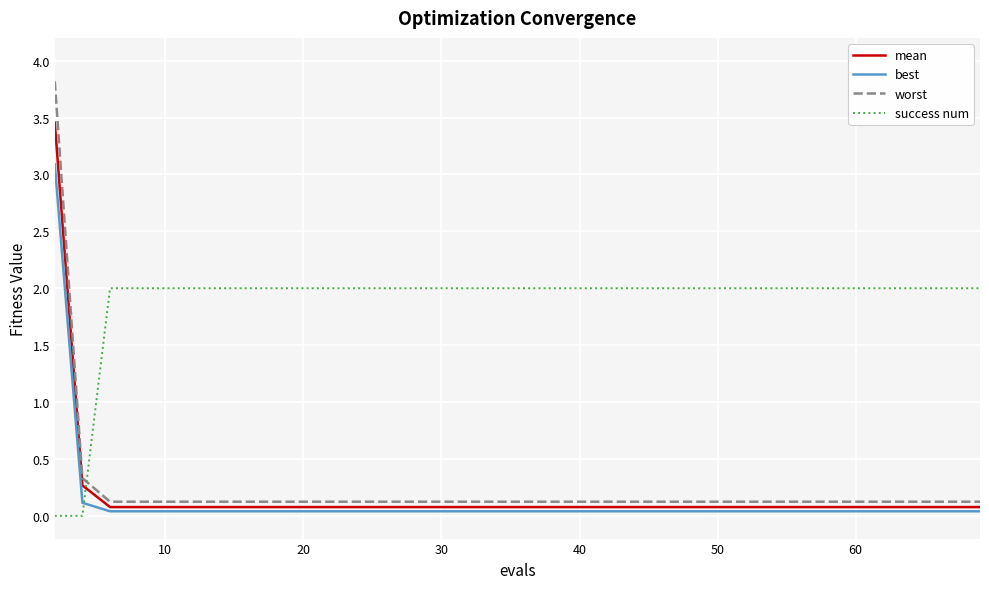

Which series has the largest total across all categories?

success num